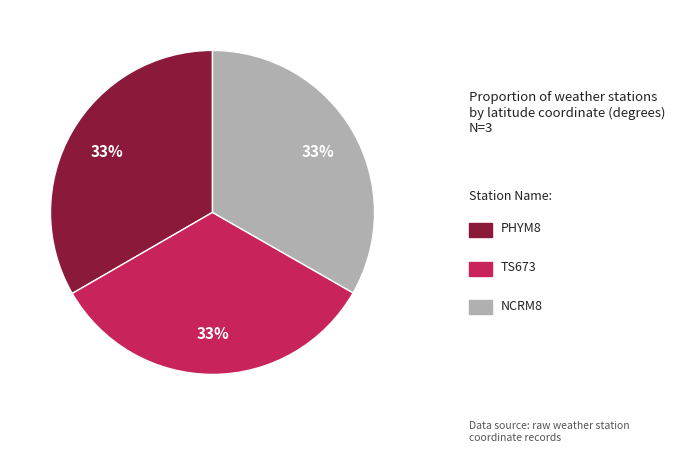

To the nearest percent, what is the average slice percentage?

33%